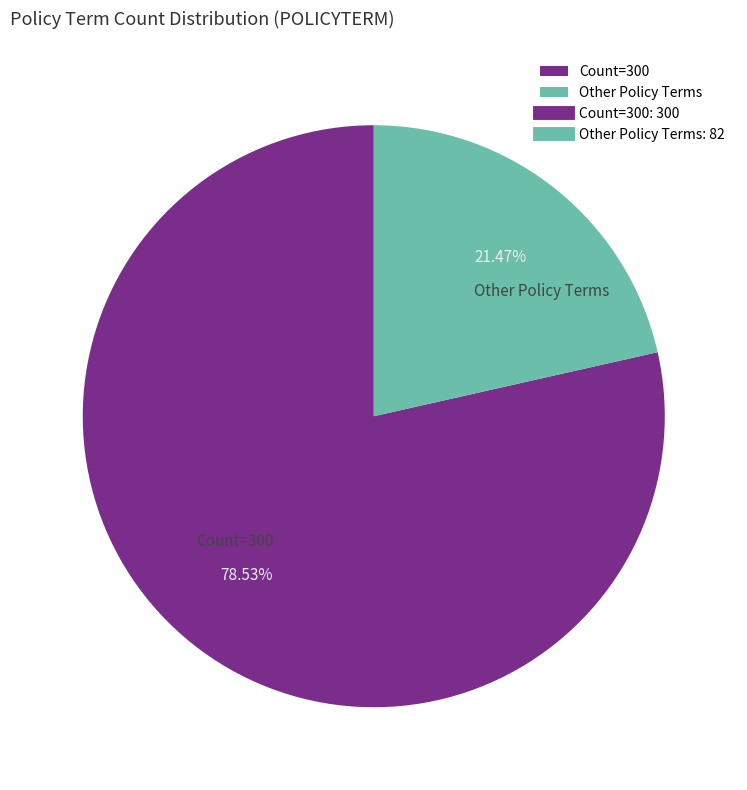

Is the sum of Other Policy Terms and Count=300 greater than half?

Yes